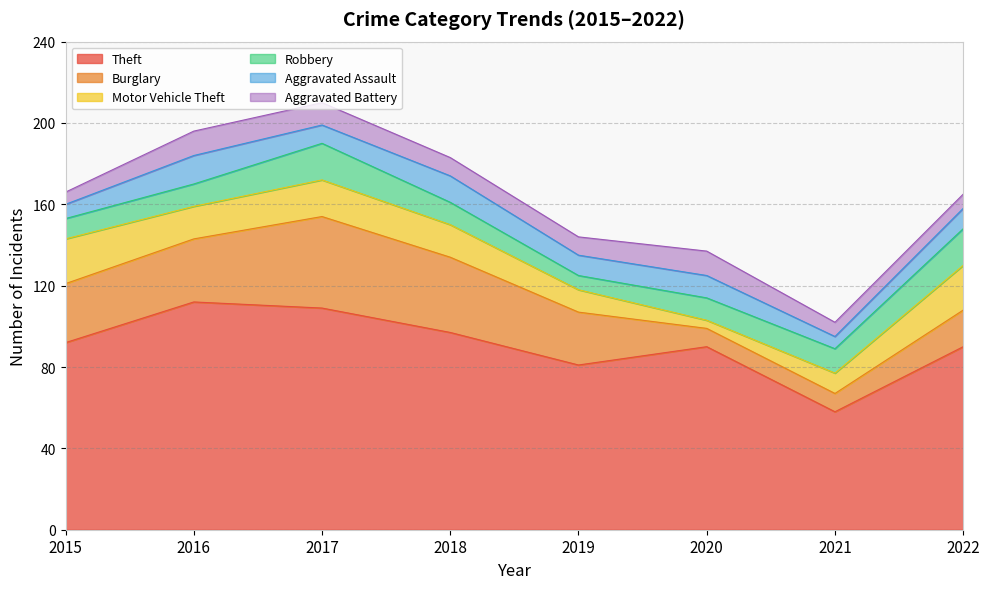

At which category is the sum across all series the highest?

2017